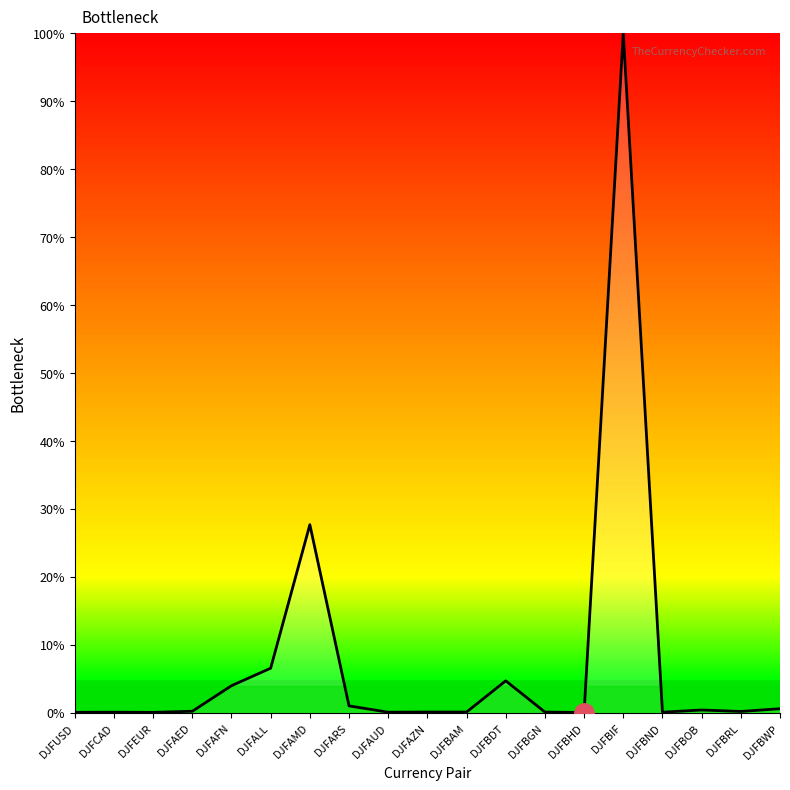

Does the chart have visible grid lines?

No